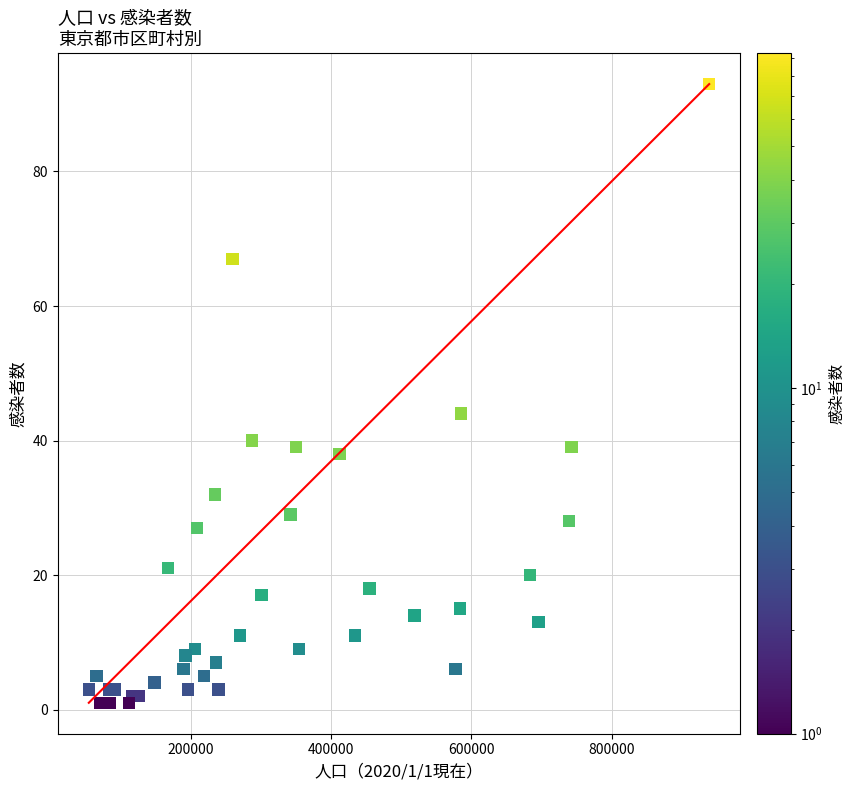

What Y value in the scatter plot is closest to 47?

44